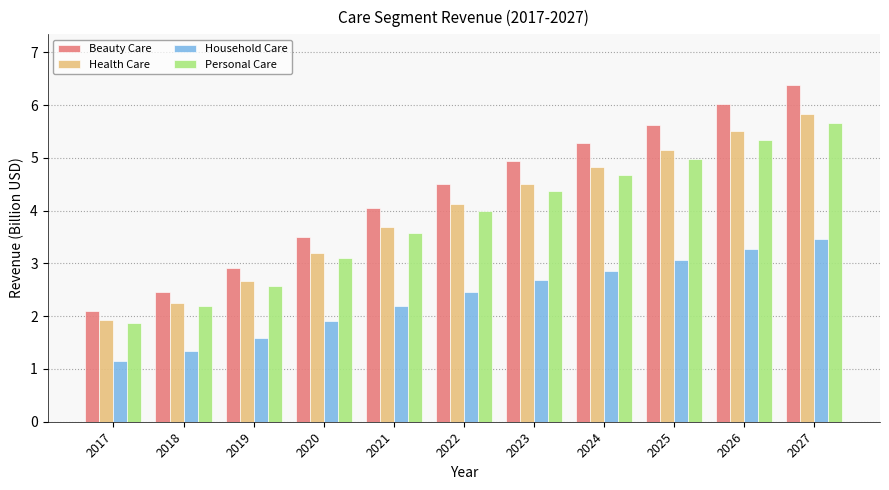

What is the average value of the Household Care series?

2.4